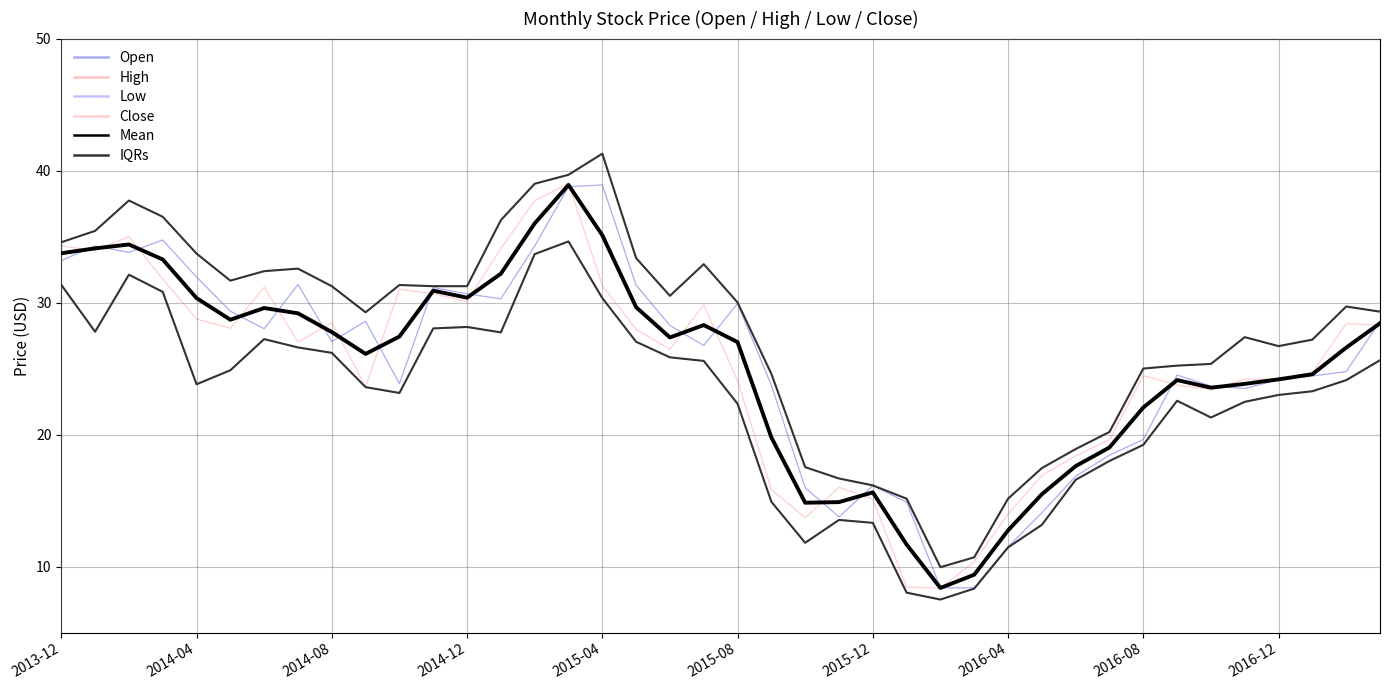

Does the chart have visible grid lines?

Yes